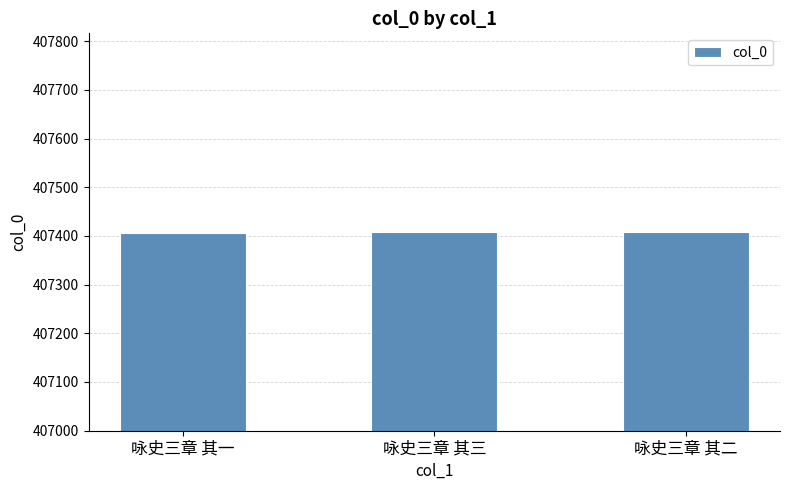

Read the value at 咏史三章 其一.

407407